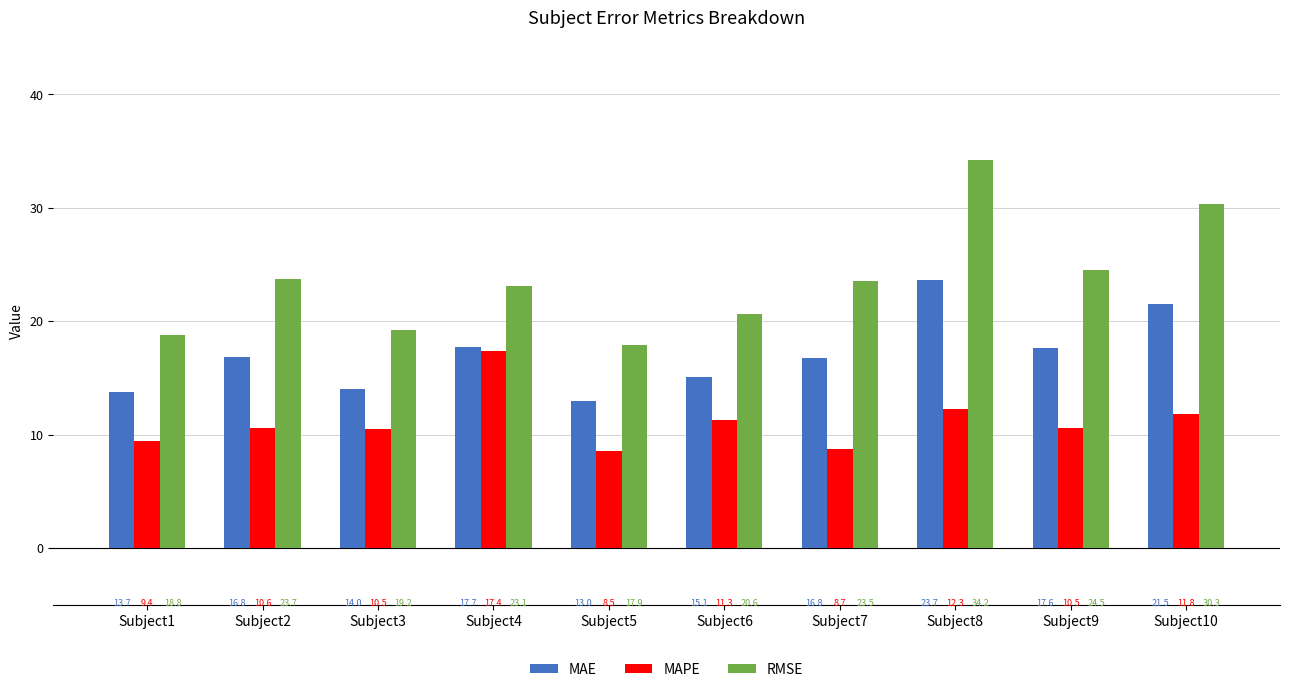

List the series in order of their peak value, highest first.

RMSE, MAE, MAPE